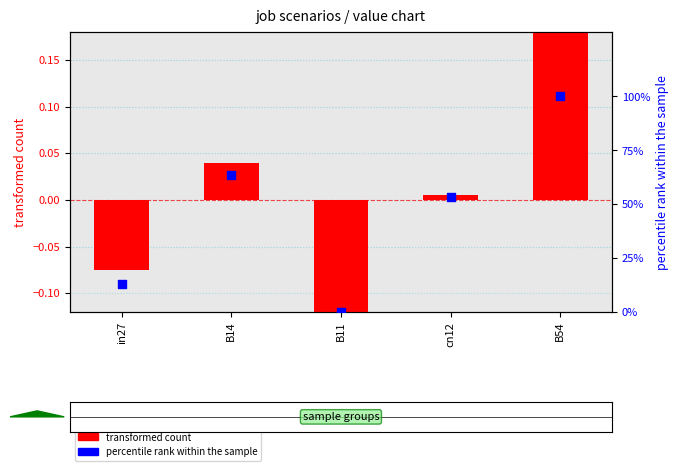

Which series has the largest total across all categories?

percentile rank within the sample